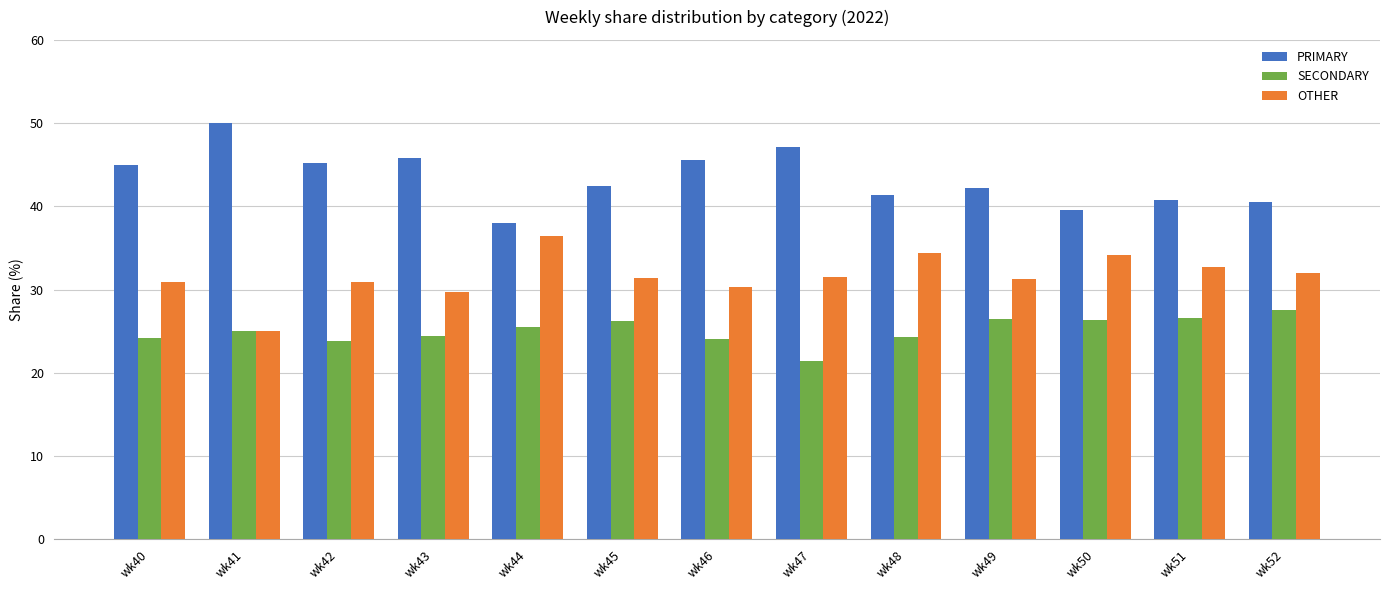

True or false: PRIMARY has a value of 40.5 at wk52.

True